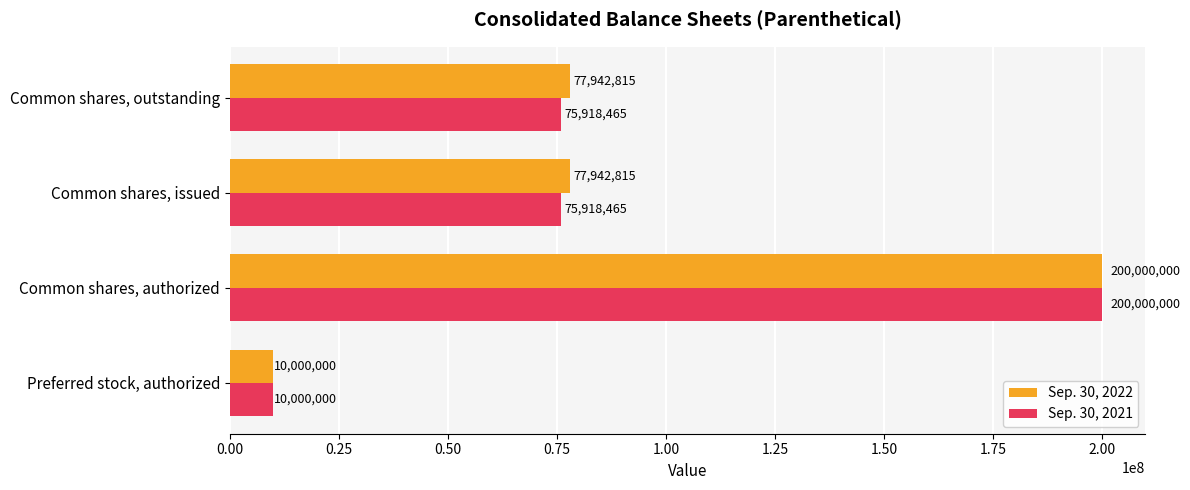

What is the sum of the Sep. 30, 2021 values at Common shares, issued and Common shares, authorized?

275918465